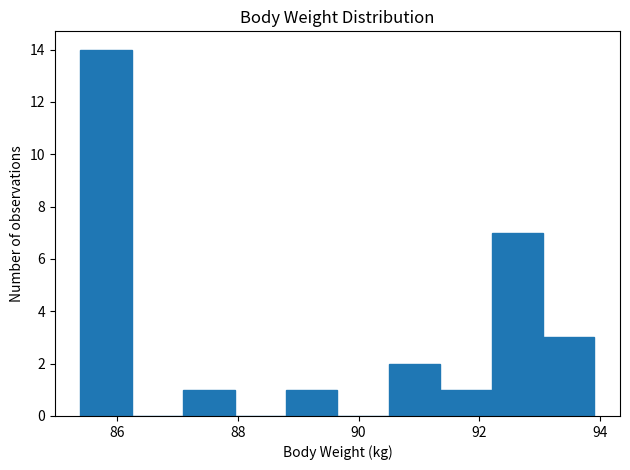

Which range on the x-axis has the tallest bar?

85.40 to 86.25